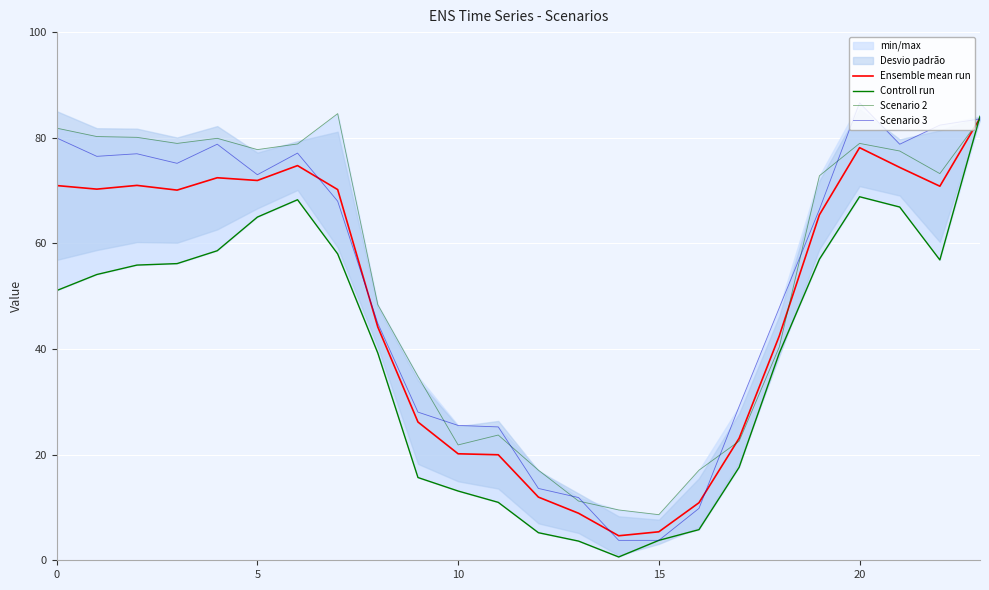

What is the maximum value for Scenario 2?

84.6